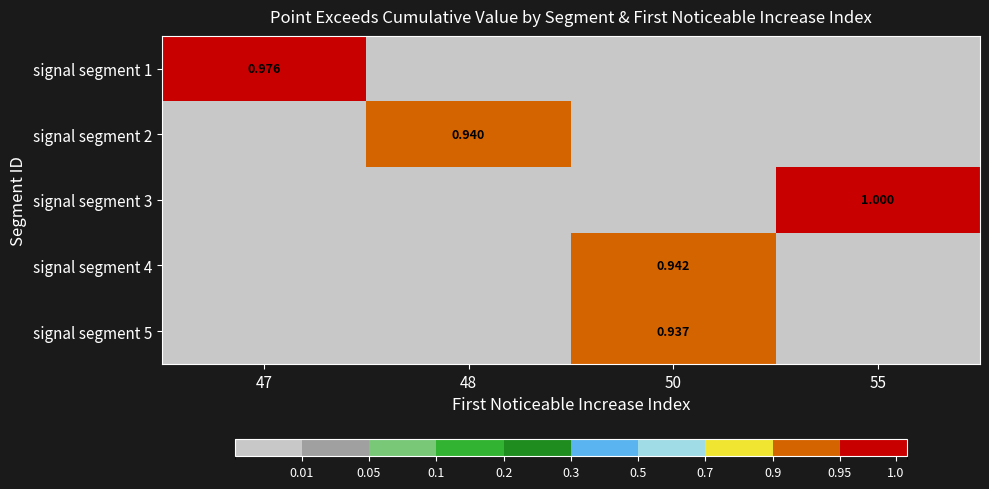

Which series has the largest total across all categories?

signal segment 3